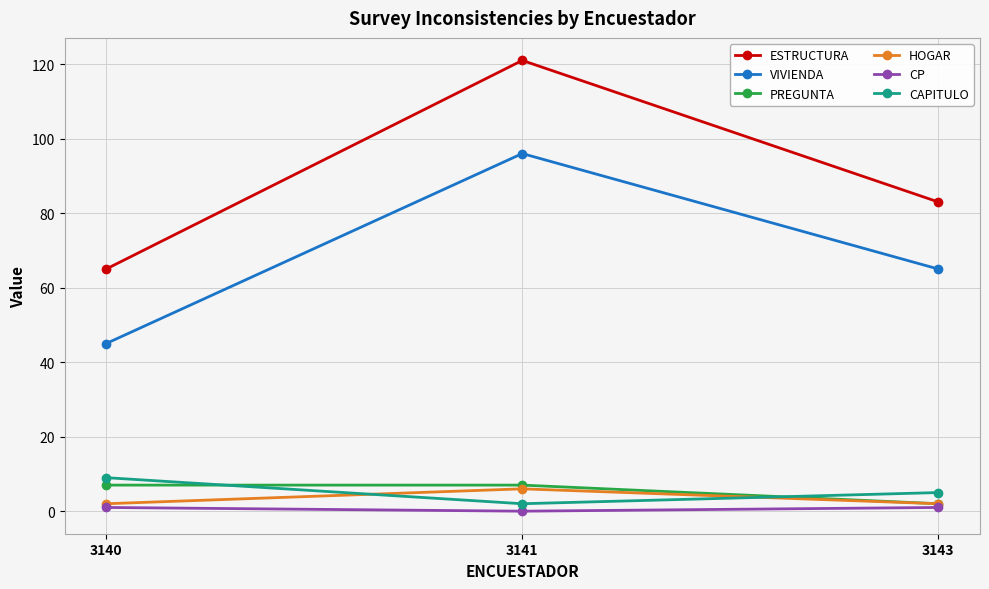

At which label is VIVIENDA closest to 70?

3143